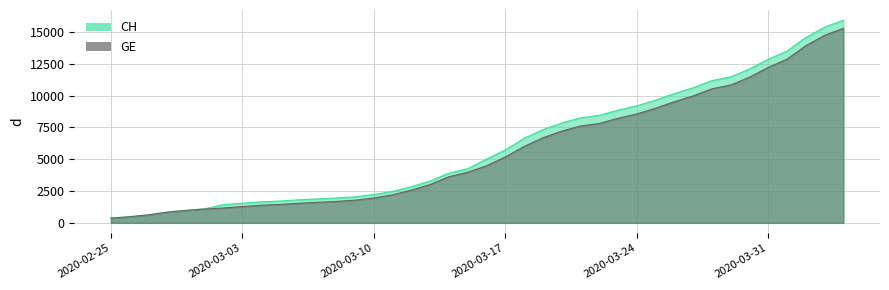

What position from the left is 2020-03-03?

8